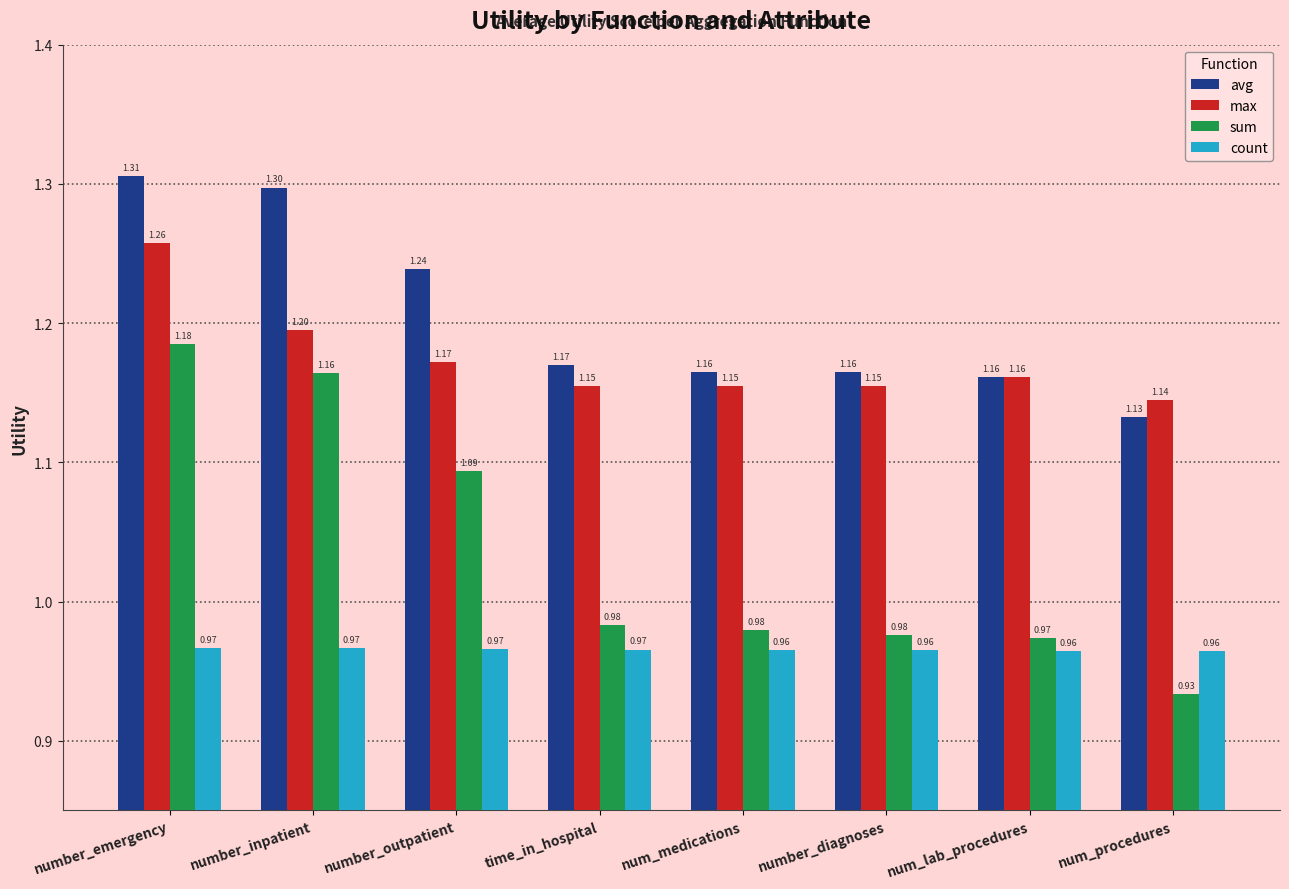

At time_in_hospital, list the series in order from smallest to largest.

count, sum, max, avg